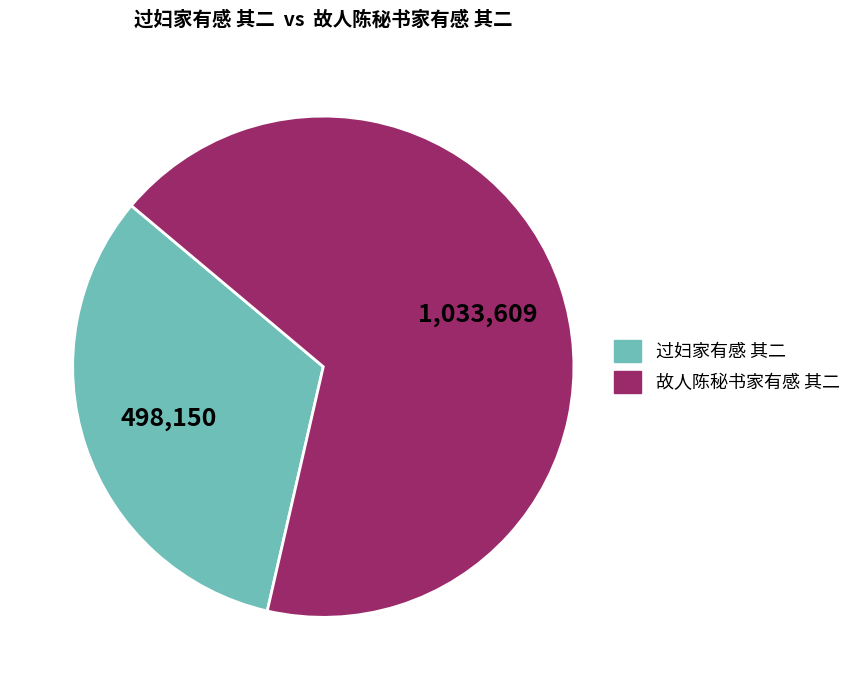

Between 故人陈秘书家有感 其二 and 过妇家有感 其二, which is larger?

故人陈秘书家有感 其二